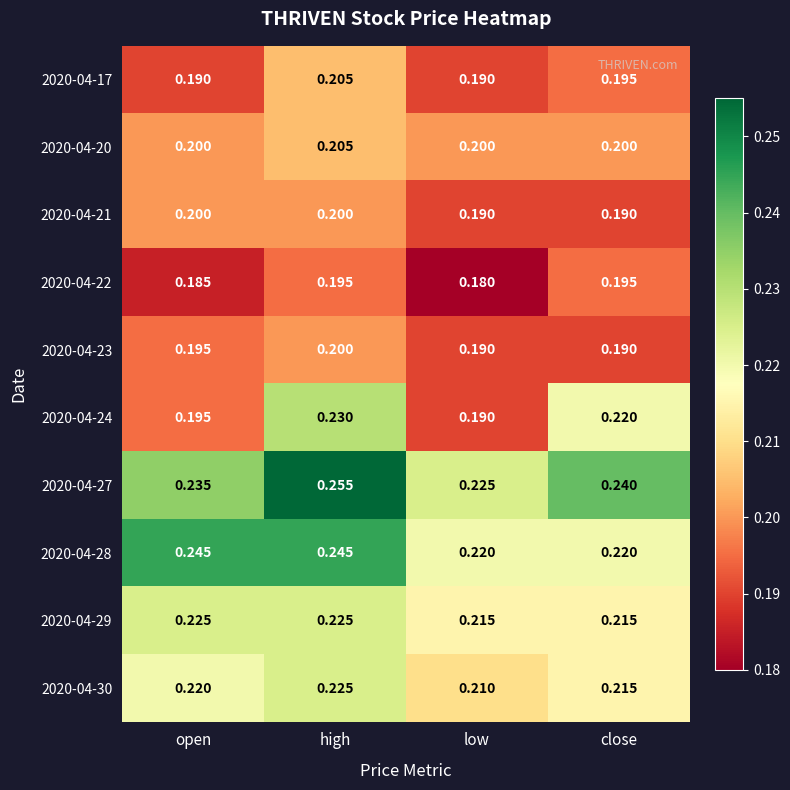

Is the value of 2020-04-23 at open greater than the value of 2020-04-20 at close?

No